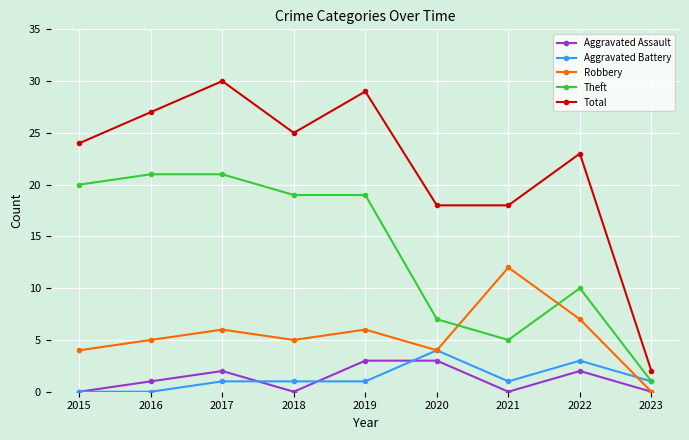

At which category does Total reach its first local valley?

2018